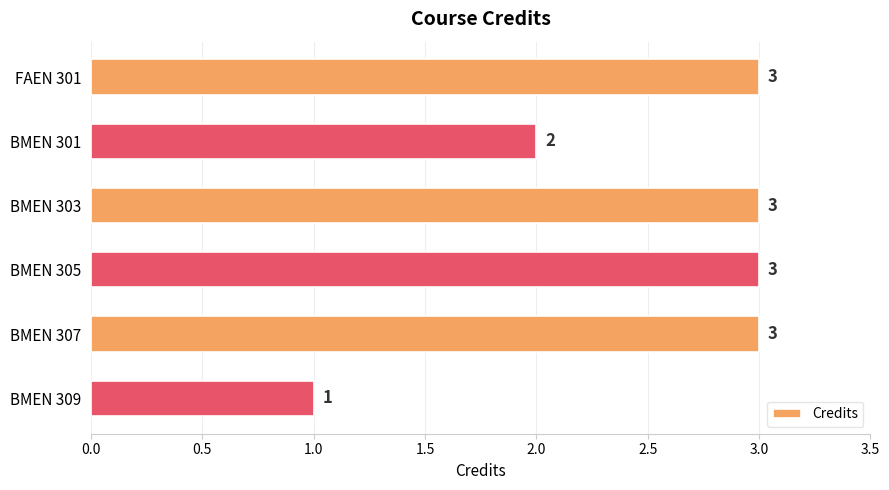

Count the number of data series in this chart.

1